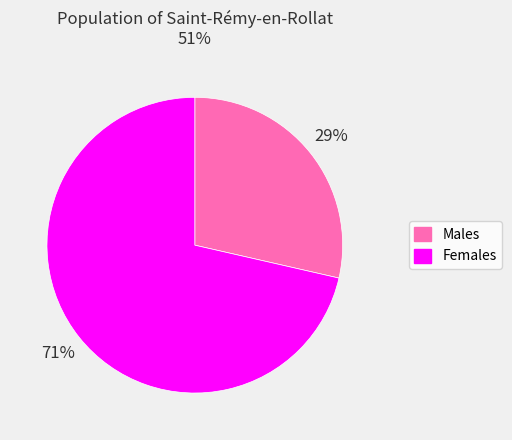

To the nearest percent, what percentage of the pie is Females?

71%